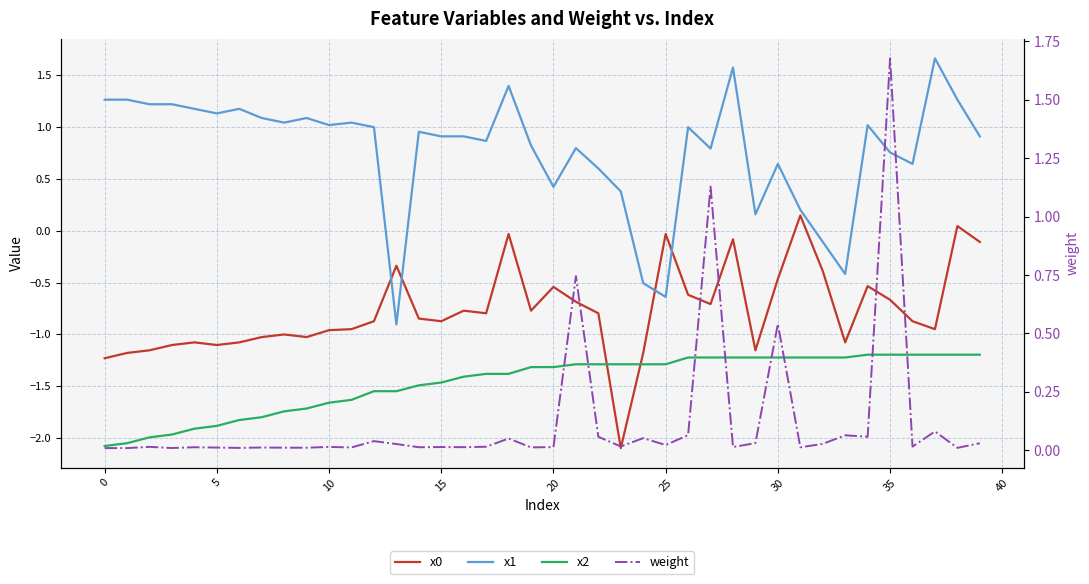

List the series in order of their peak value, highest first.

weight, x1, x0, x2